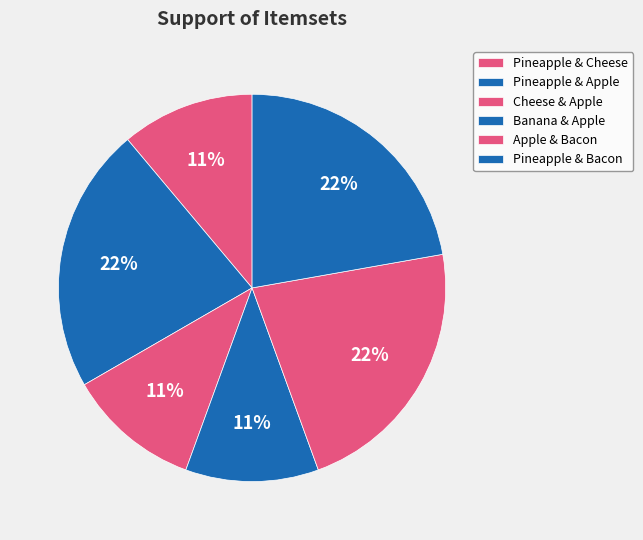

Rank the categories by value from lowest to highest.

('Pineapple', 'Cheese'), ('Cheese', 'Apple'), ('Banana', 'Apple'), ('Pineapple', 'Apple'), ('Apple', 'Bacon'), ('Pineapple', 'Bacon')